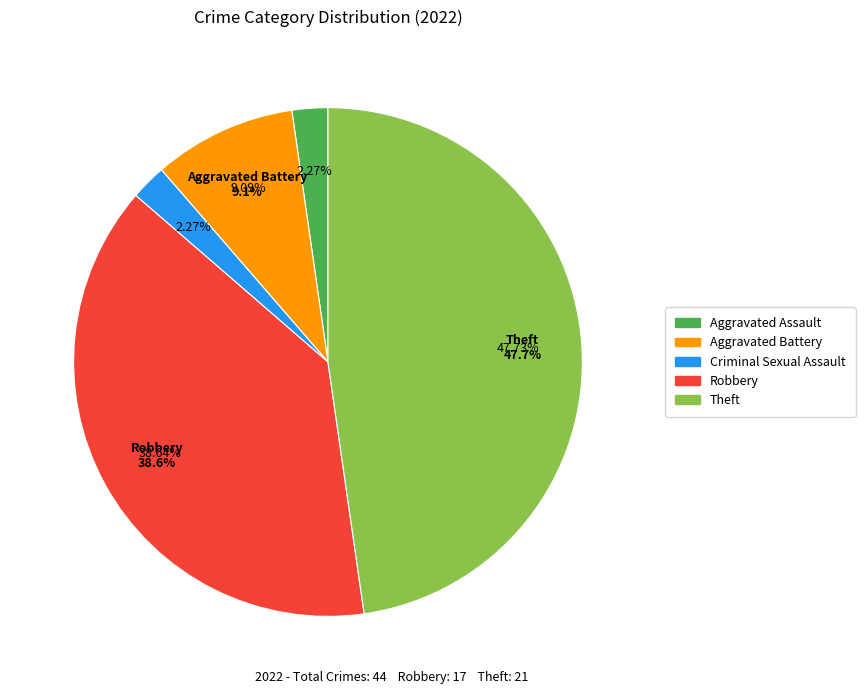

What is the largest slice in the pie chart?

Theft